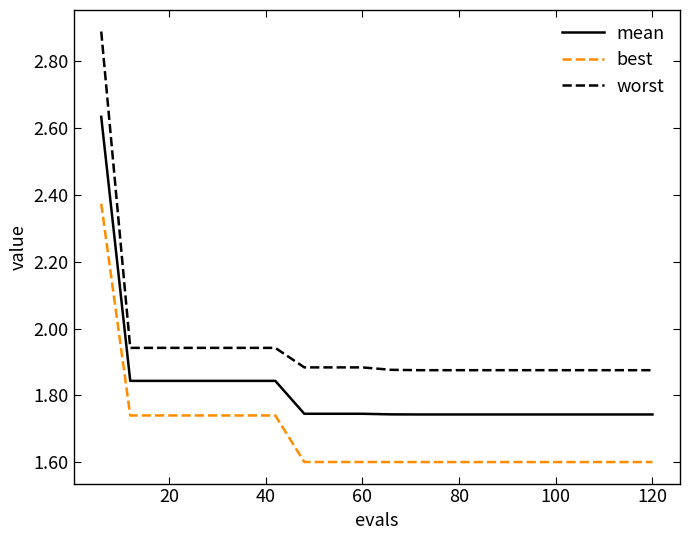

Which series has the largest total across all categories?

worst